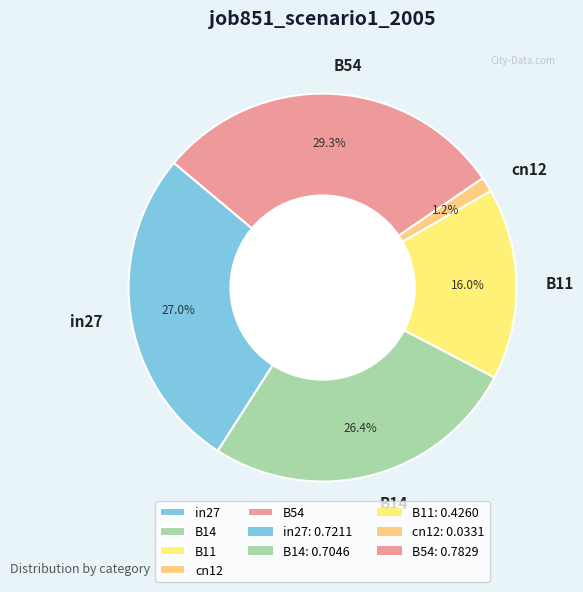

Does in27 account for over 50% of the chart?

No